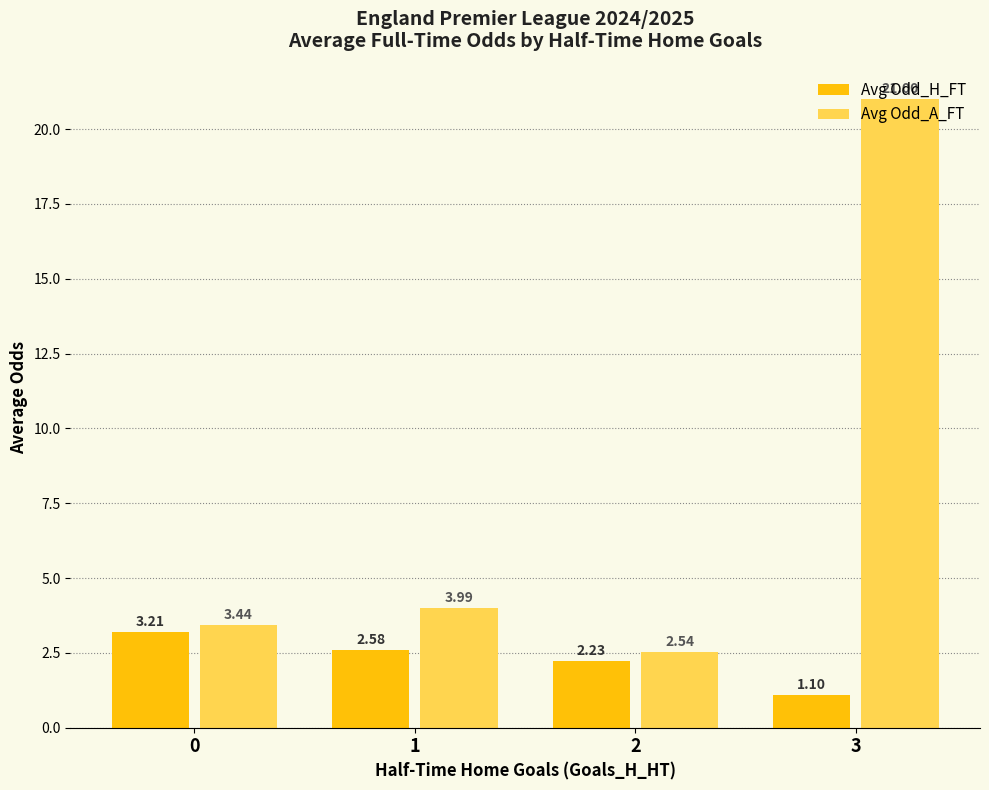

Is the value of Avg Odd_H_FT at 1 greater than the value of Avg Odd_A_FT at 3?

No